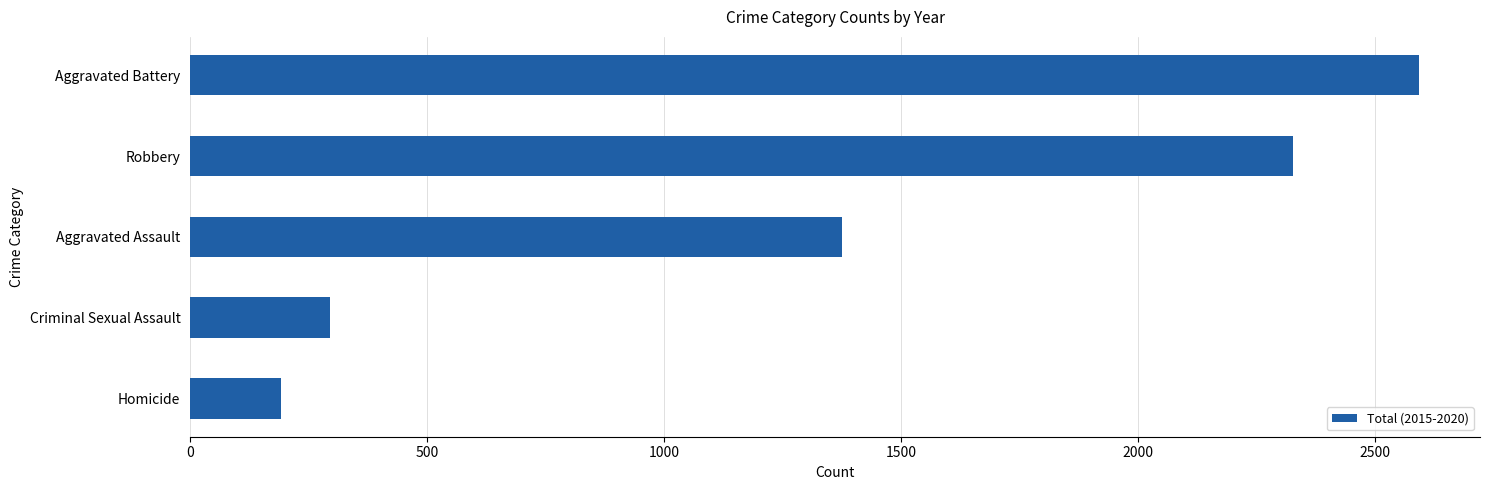

How many series are shown in this chart?

1